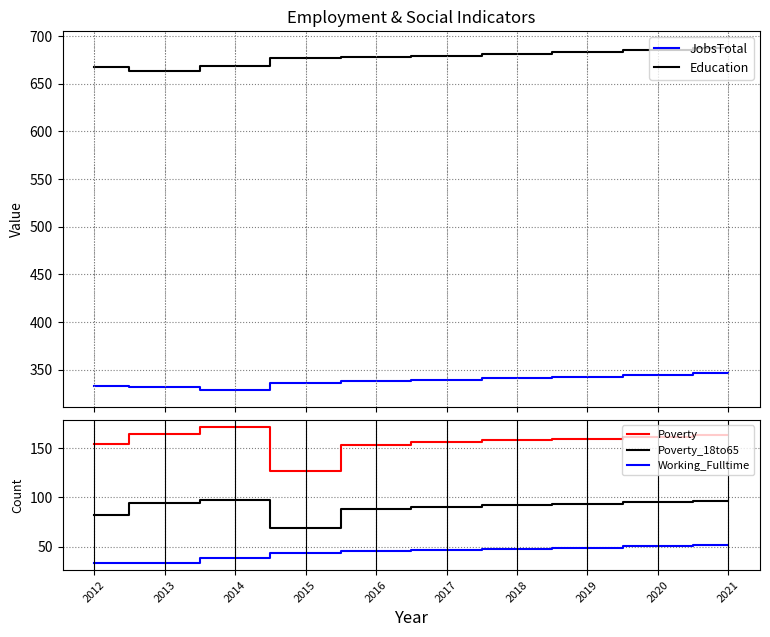

What is the value of the Education point at the 2nd from the left?

663